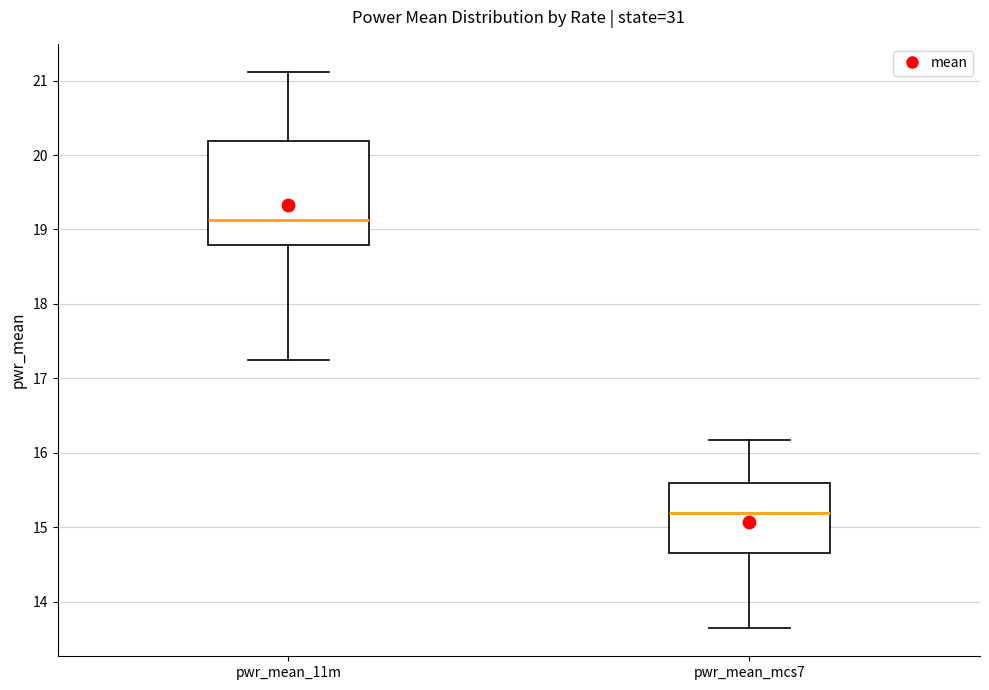

Reading left to right, read every box against the y-axis: the position of its median line, the range the box covers, and the ends of its whiskers. The values are not printed on the chart, so give them approximately, as read against the axis.

pwr_mean_11m: median 19.1, box 18.8 to 20.2, whiskers 17.3 to 21.1
pwr_mean_mcs7: median 15.2, box 14.7 to 15.6, whiskers 13.6 to 16.2